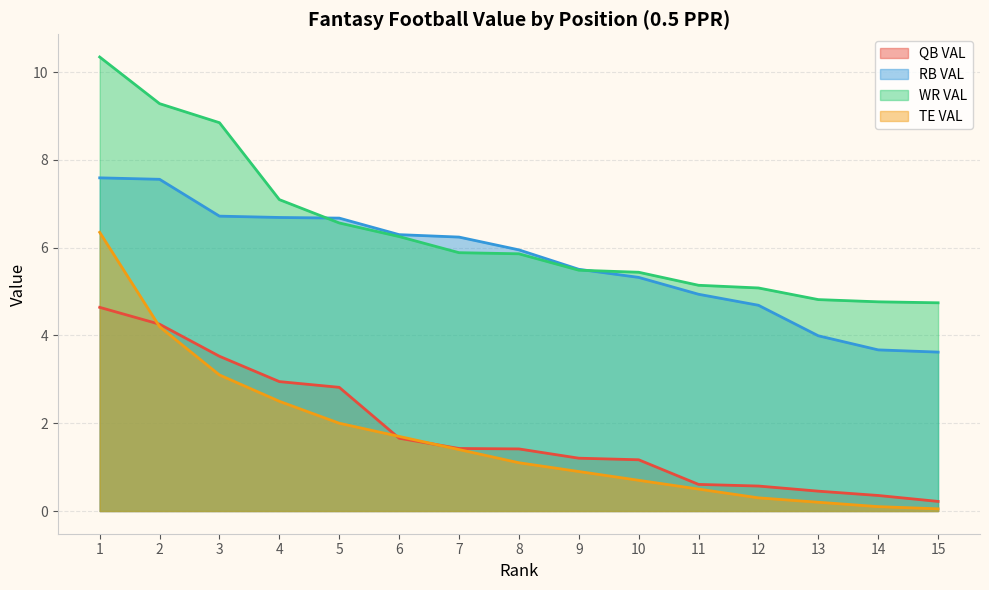

Which category has the lowest value across all series?

15